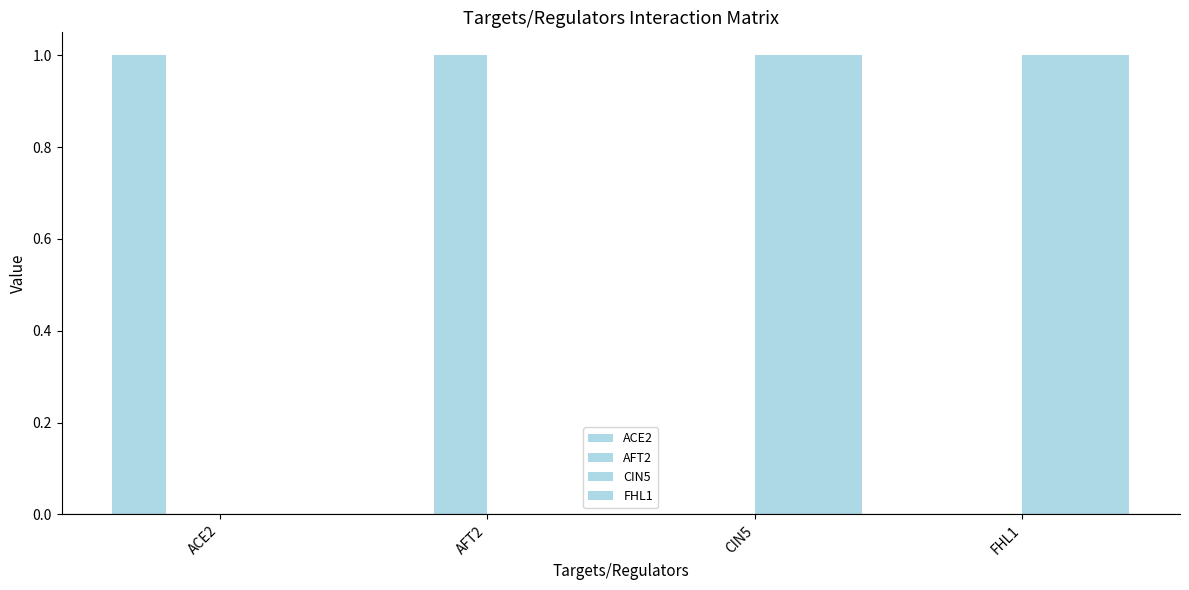

The value of ACE2 at AFT2 is 0. True or false?

True